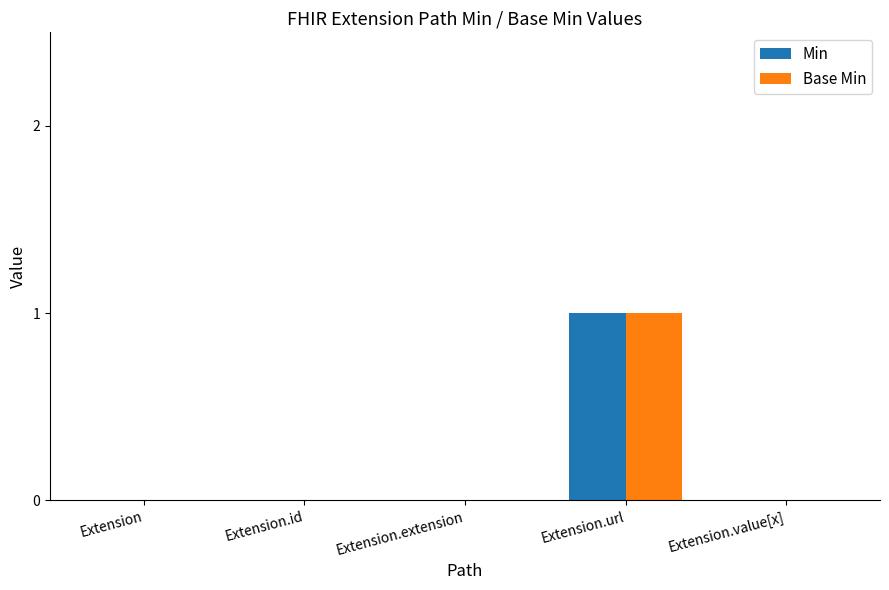

True or false: Base Min has a value of 0 at Extension.id.

True